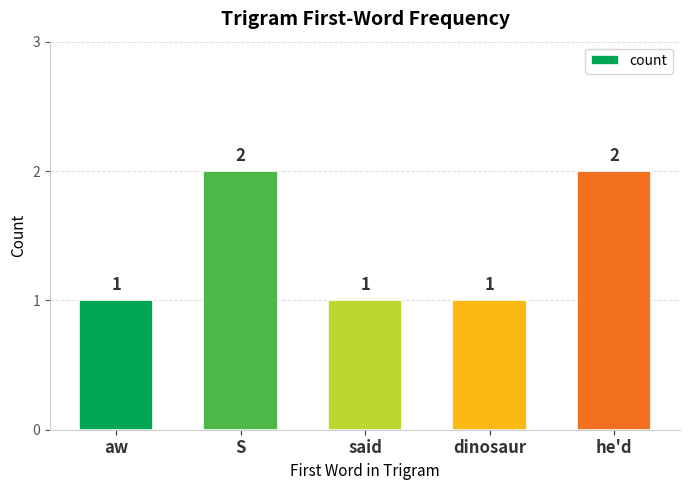

Count the values in the range 1 to 2.

5